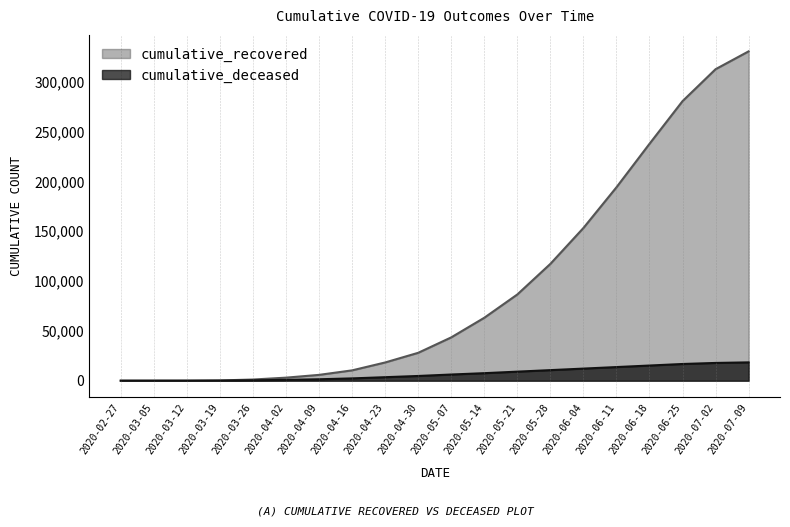

Where is cumulative_recovered nearest to the value 165223?

2020-06-04